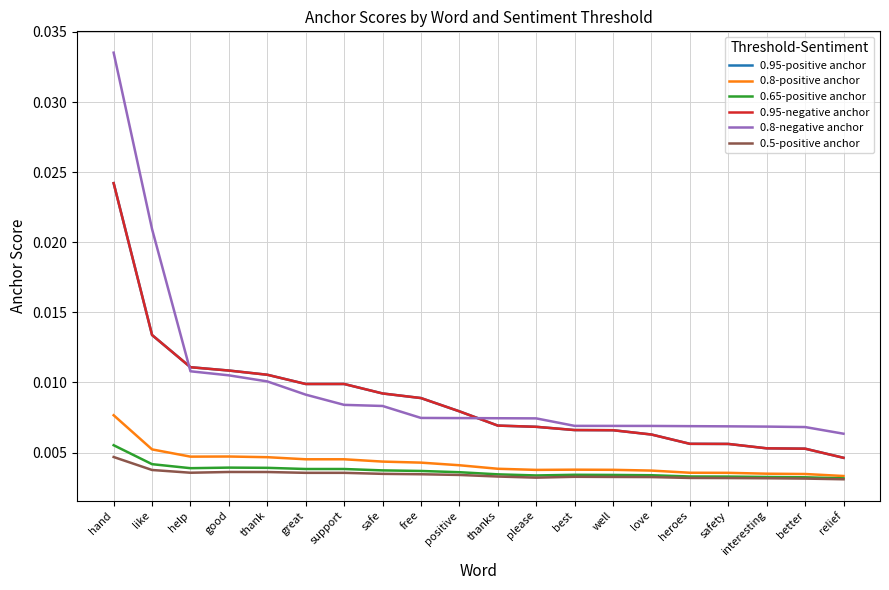

Does the chart have visible grid lines?

Yes